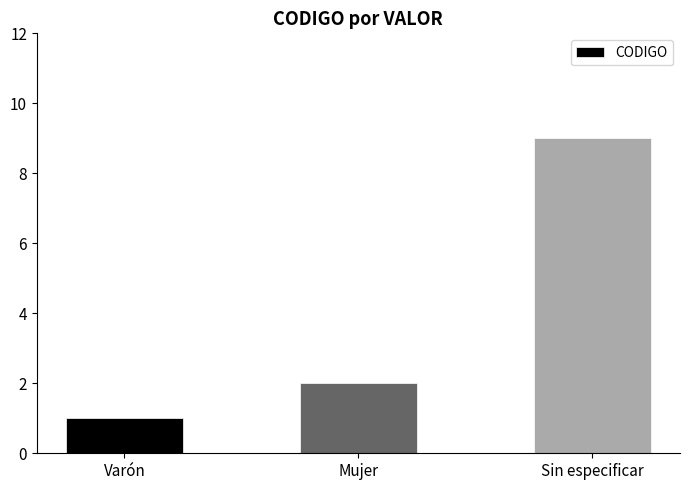

What is the average value?

4